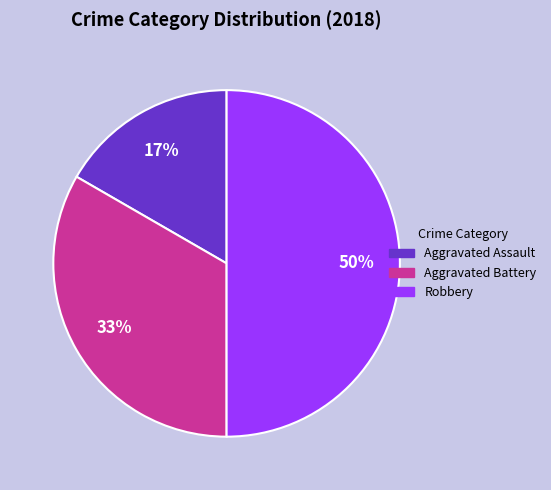

Is it true that Robbery is 50% of the pie?

True